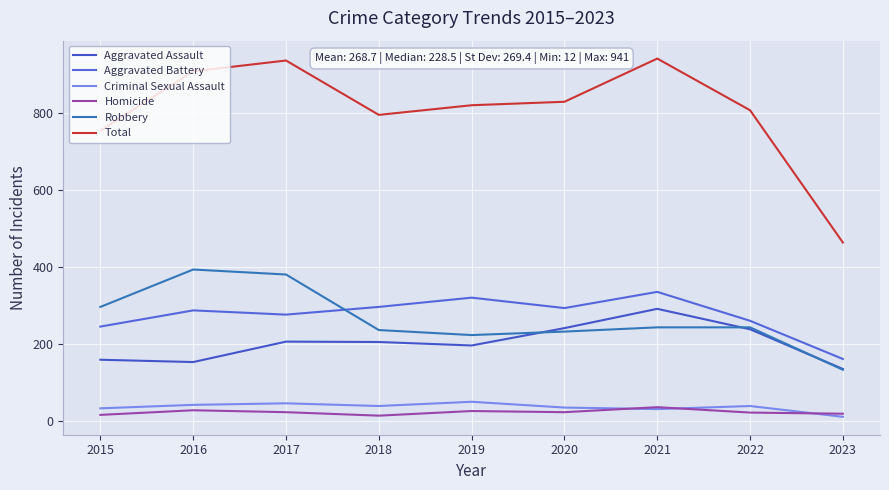

The Total series shows 820 at 2019. True or false?

True